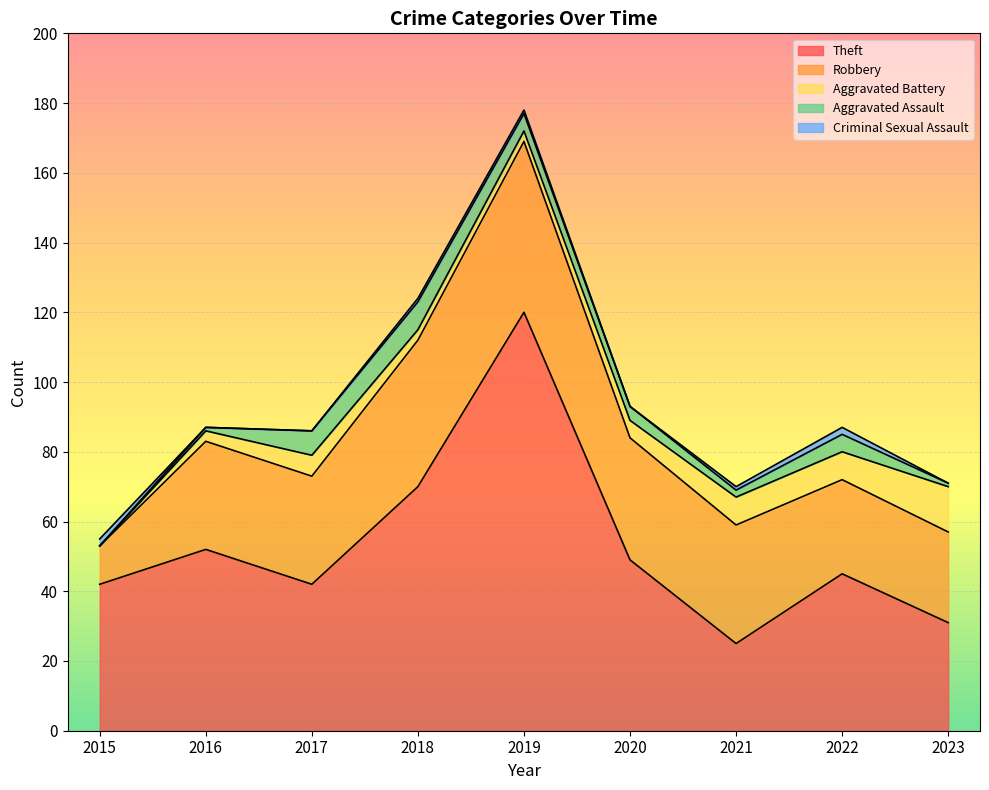

Reading left to right, list all the values displayed in this chart.

Theft: 2015=42	2016=52	2017=42	2018=70	2019=120	2020=49	2021=25	2022=45	2023=31
Robbery: 2015=11	2016=31	2017=31	2018=42	2019=49	2020=35	2021=34	2022=27	2023=26
Aggravated Battery: 2015=0	2016=3	2017=6	2018=3	2019=3	2020=5	2021=8	2022=8	2023=13
Aggravated Assault: 2015=0	2016=1	2017=7	2018=8	2019=5	2020=4	2021=2	2022=5	2023=1
Criminal Sexual Assault: 2015=2	2016=0	2017=0	2018=1	2019=1	2020=0	2021=1	2022=2	2023=0